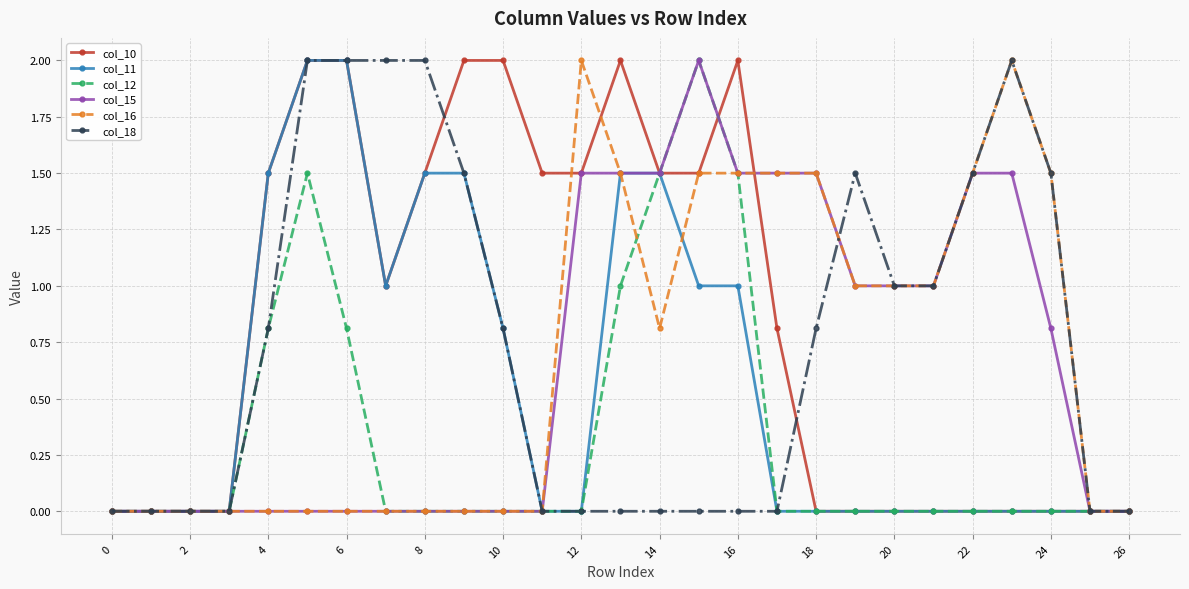

What is the value of the col_10 point at the 18th from the left?

0.8